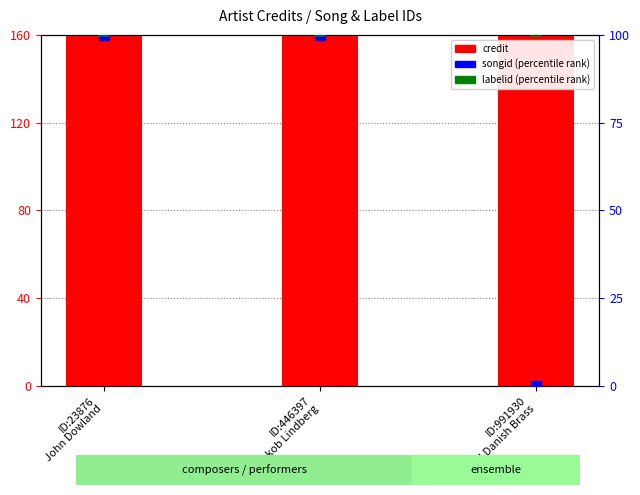

Which series contains the lowest Y value?

songid (percentile)